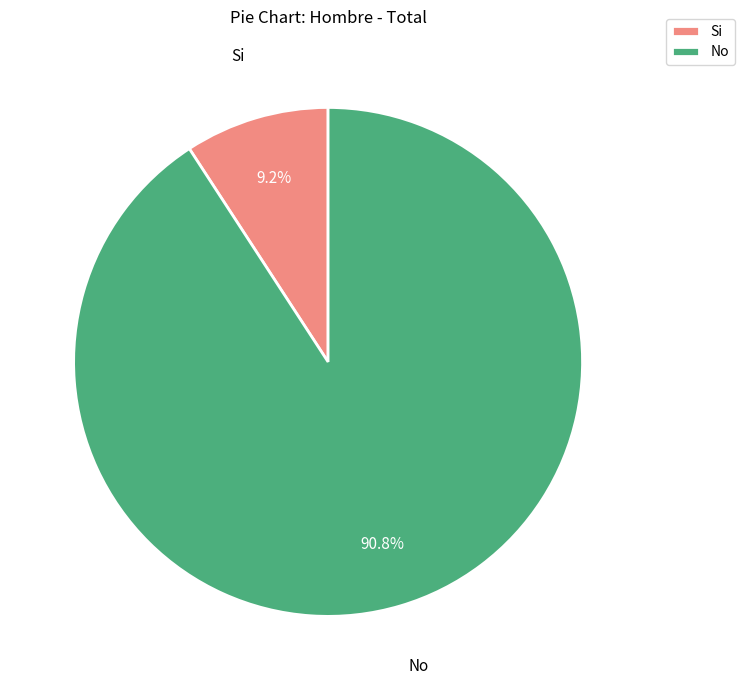

Count the number of slices in the pie.

2